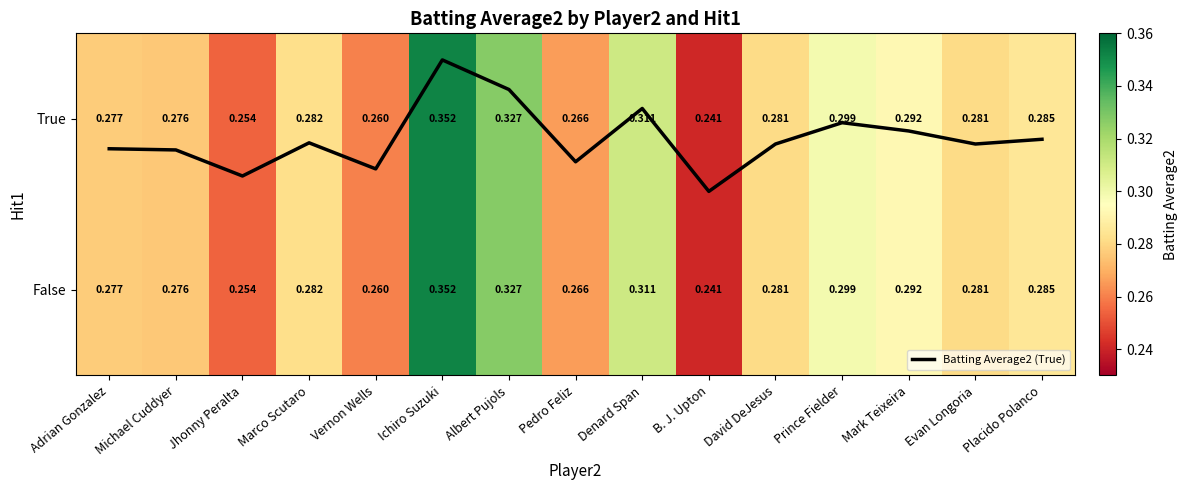

The value of False at Marco Scutaro is 0.4. True or false?

False